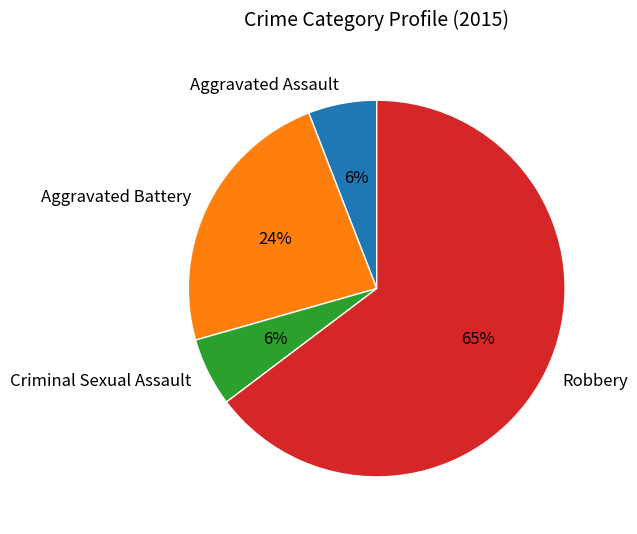

To the nearest percent, what is the average slice percentage?

25%